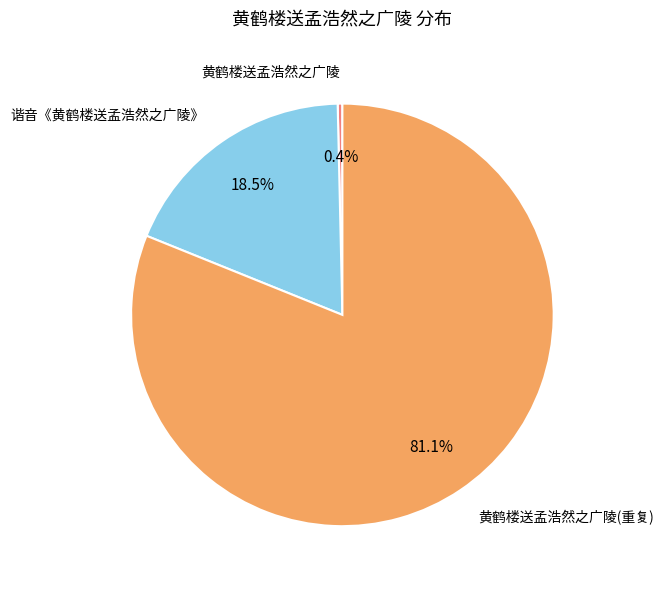

Is there any slice that represents more than half of the pie?

Yes